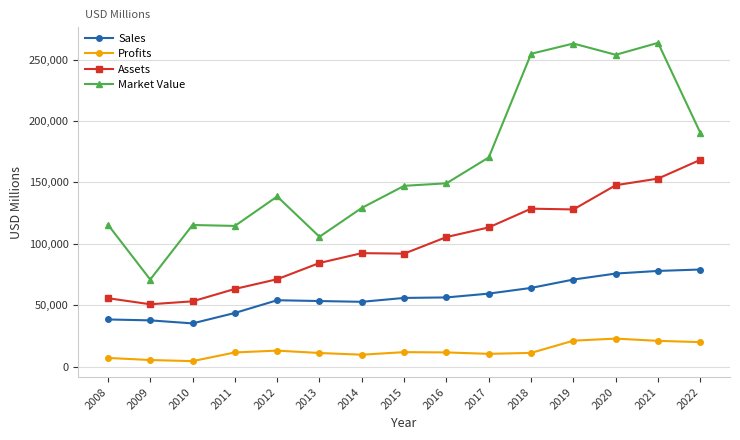

True or false: Market Value and Assets cross at least once.

False